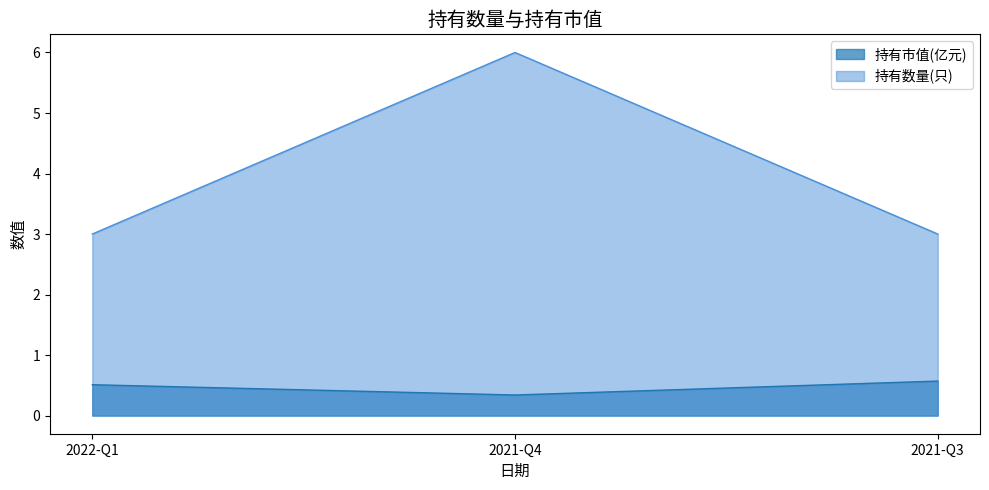

What is the minimum value shown in the chart?

0.3